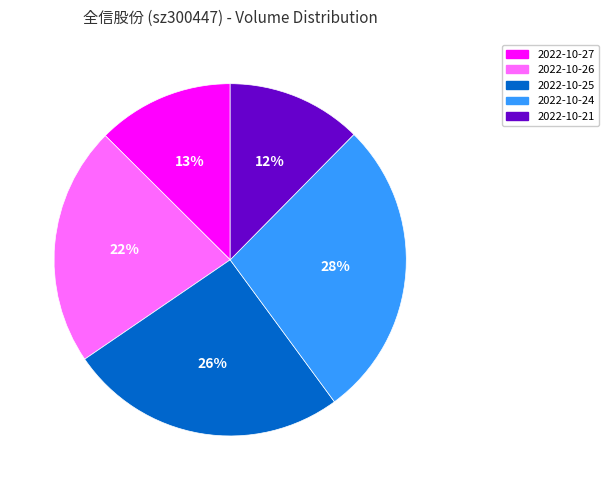

True or false: 2022-10-25 accounts for 36% of the total.

False